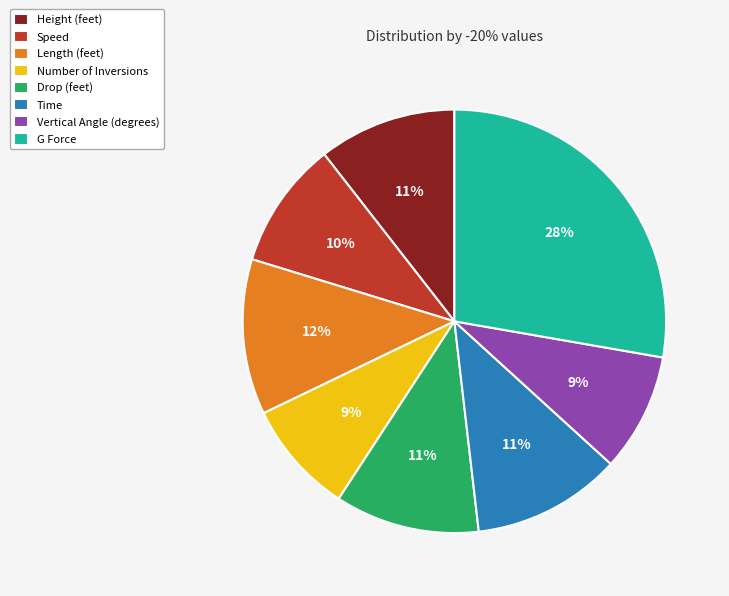

To the nearest percent, what percentage of the pie is Time?

11%